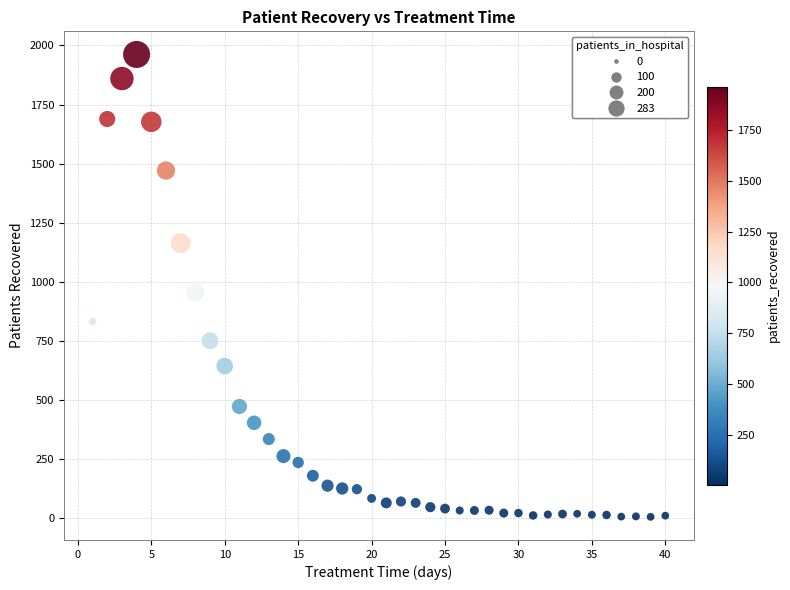

What is the range of Y values (max minus min)?

1956